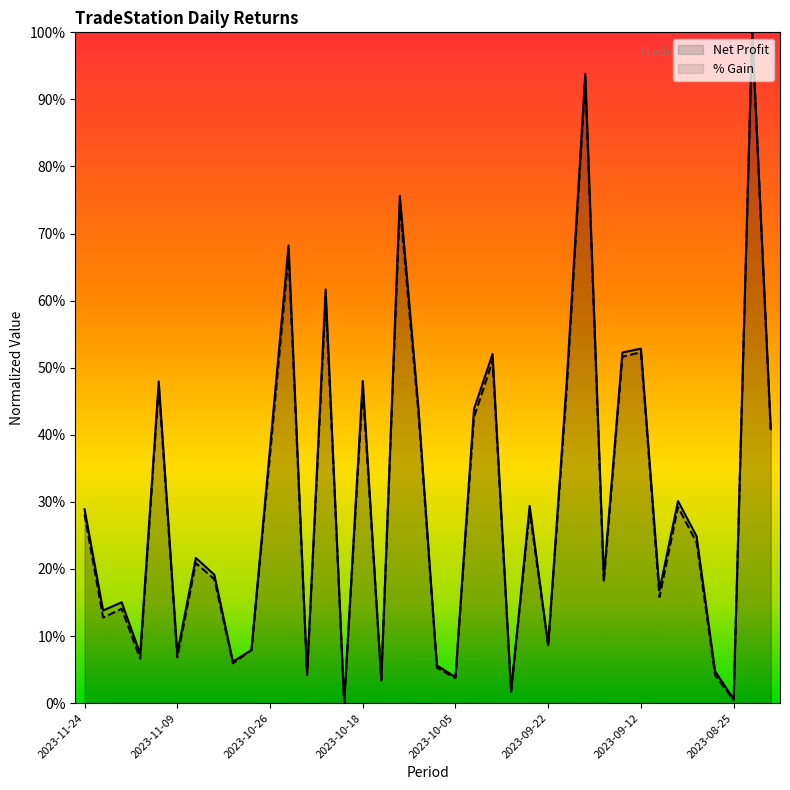

The value of Net Profit at 2023-09-08 is 16.8. True or false?

True